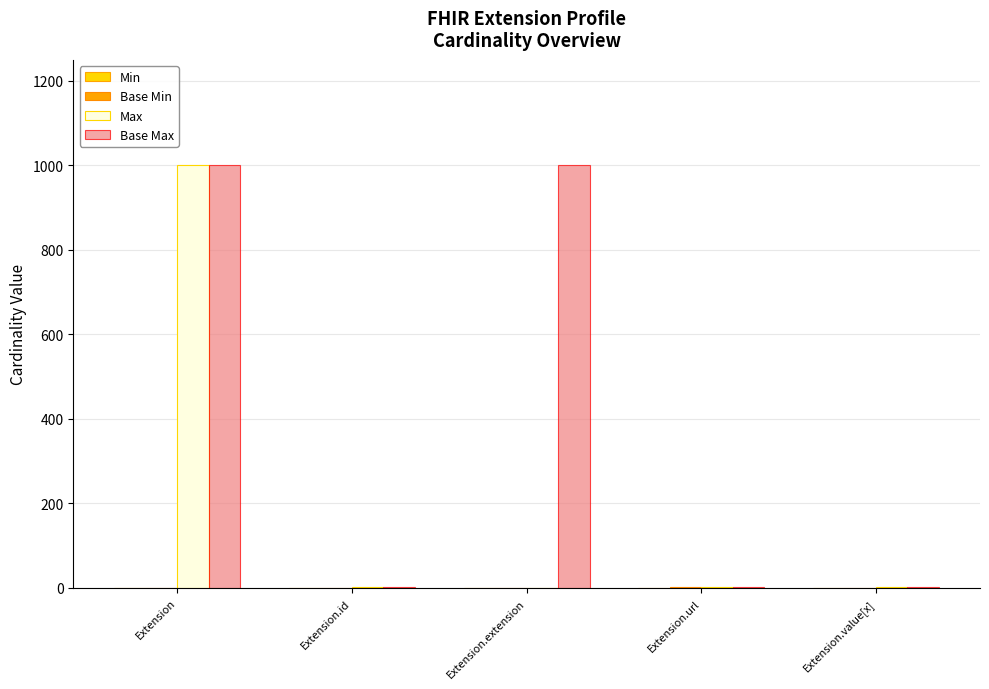

How many series are shown in this chart?

3